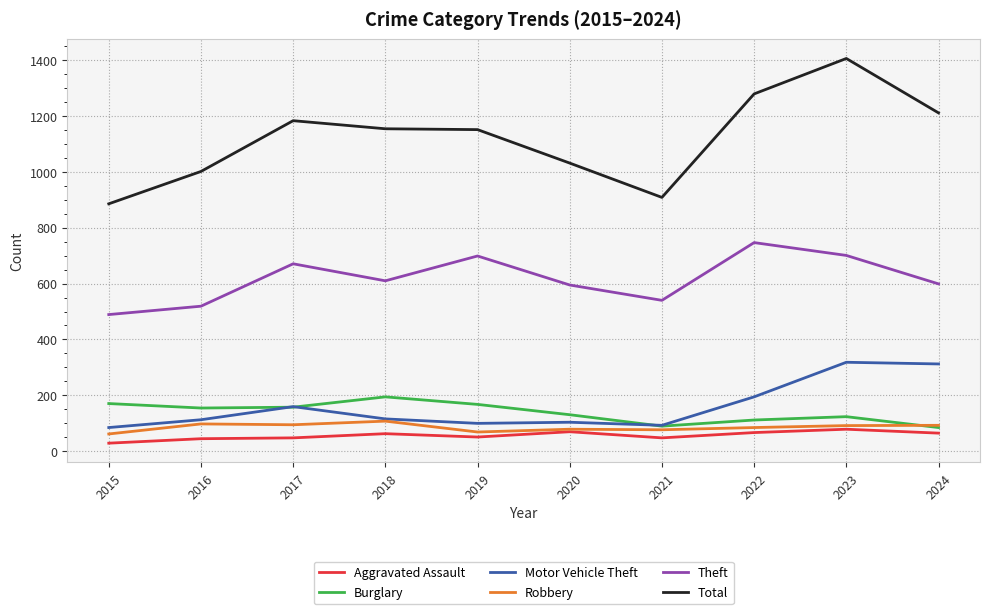

At which category is the sum across all series the highest?

2023